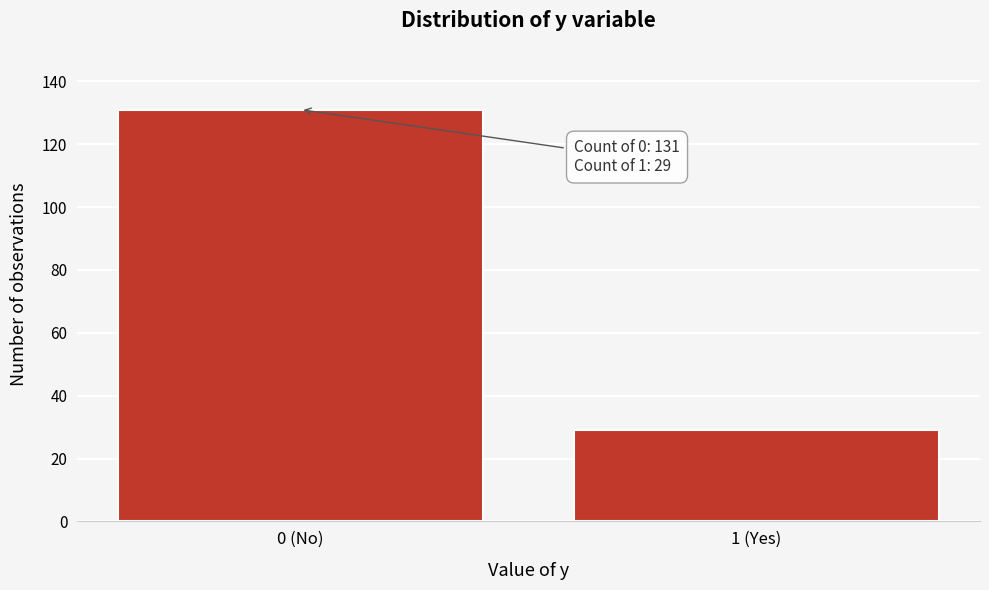

Reading left to right, extract all data points from this chart.

0 (No)=131	1 (Yes)=29